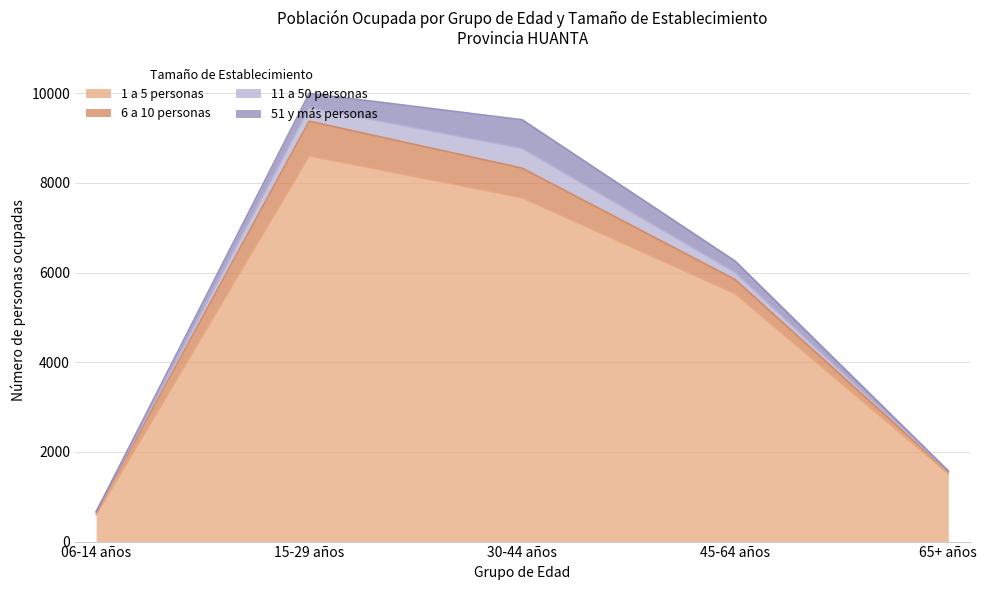

Which series has the largest total across all categories?

1 a 5 personas